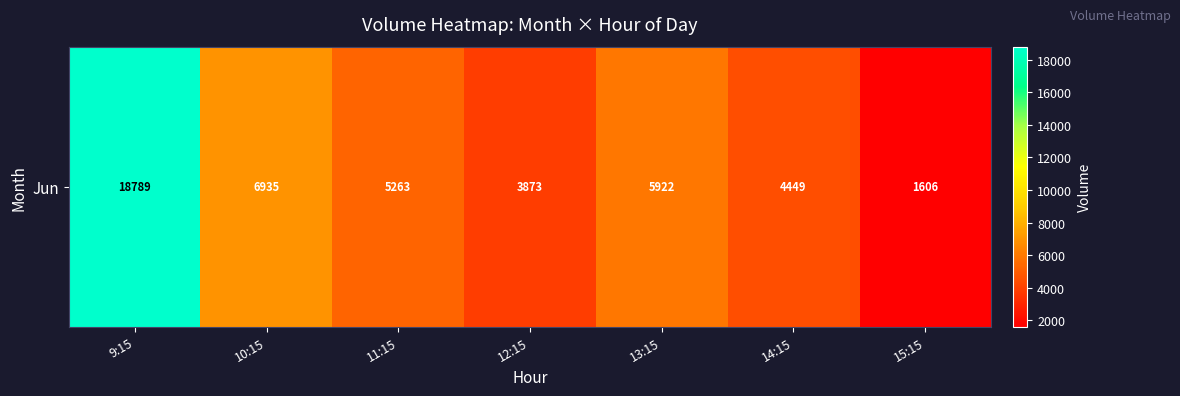

Which label corresponds to the largest value in the chart?

9:15